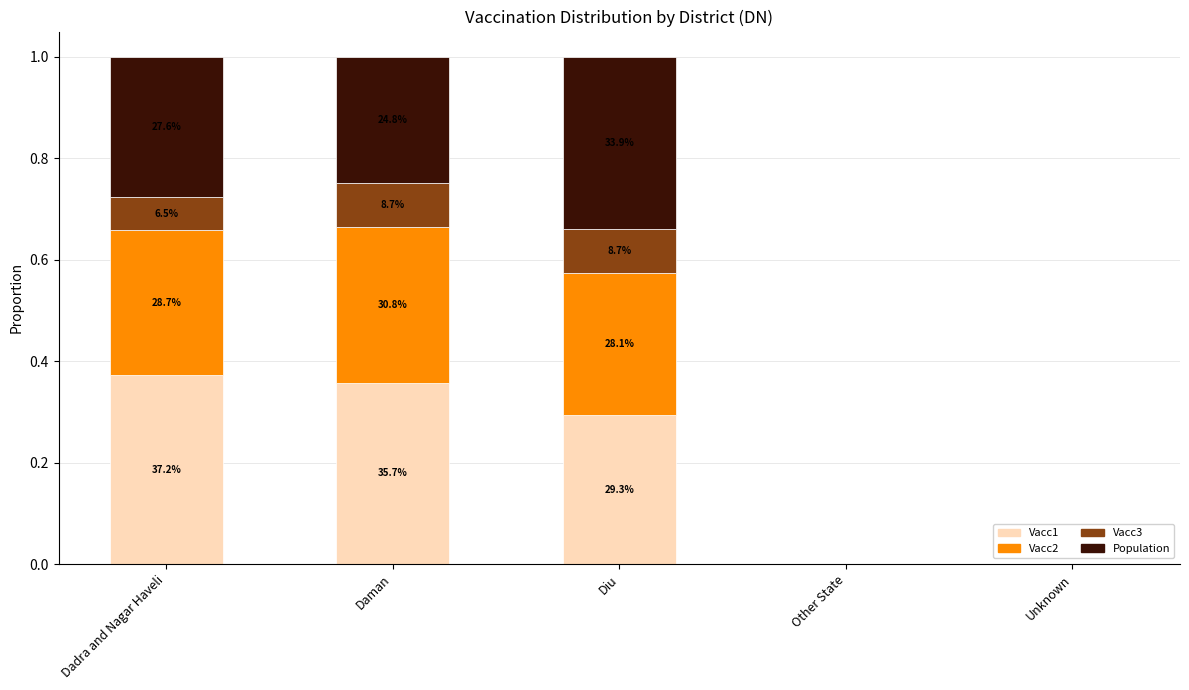

Between Diu and Daman, which is larger?

Daman